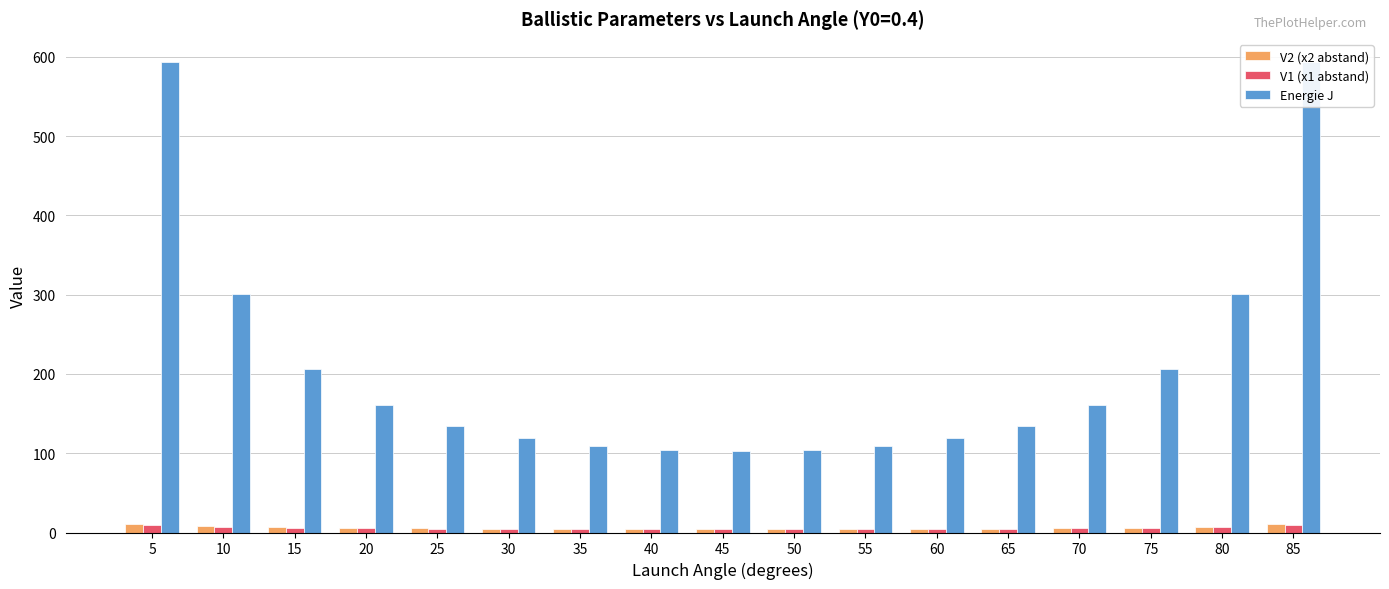

Reading left to right, extract all data points from this chart.

V2 (x2 abstand): 10.2	8.7	6.7	5.8	5.2	4.8	4.6	4.4	4.4	4.4	4.5	4.7	4.9	5.4	6.1	7.3	10.2
V1 (x1 abstand): 9.9	7.1	5.9	5.2	4.7	4.5	4.3	4.2	4.1	4.2	4.3	4.5	4.7	5.2	5.9	7.1	9.9
Energie J: 593.2	301.2	206.0	160.2	134.5	118.9	109.6	104.6	103.0	104.6	109.6	118.9	134.5	160.2	206.0	301.2	593.2